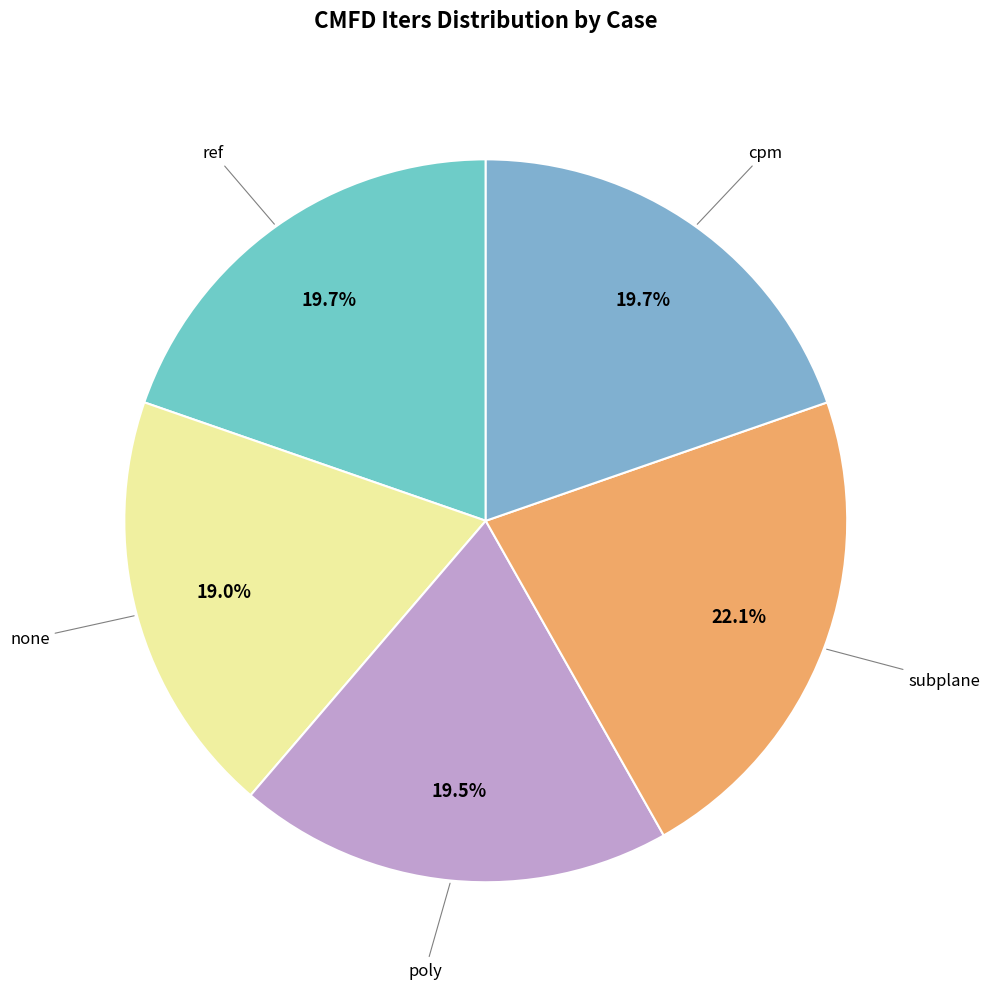

Count the number of slices in the pie.

5